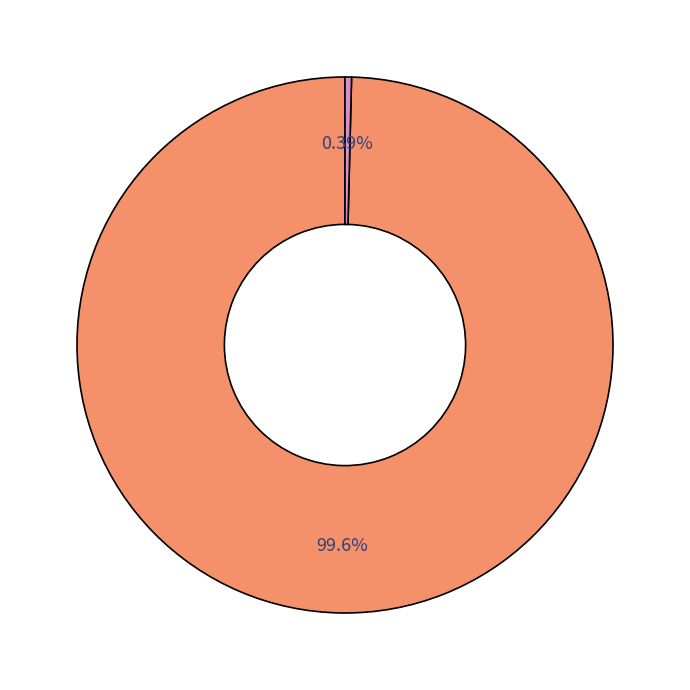

Is there a majority slice in this chart?

Yes